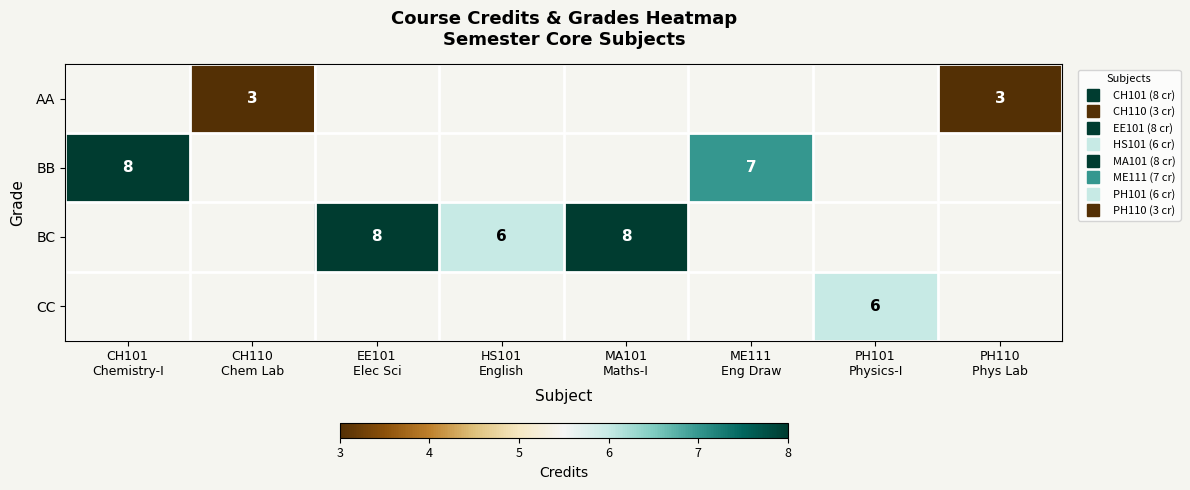

Is the value of AA at MA101 Maths-I greater than the value of BC at MA101 Maths-I?

No